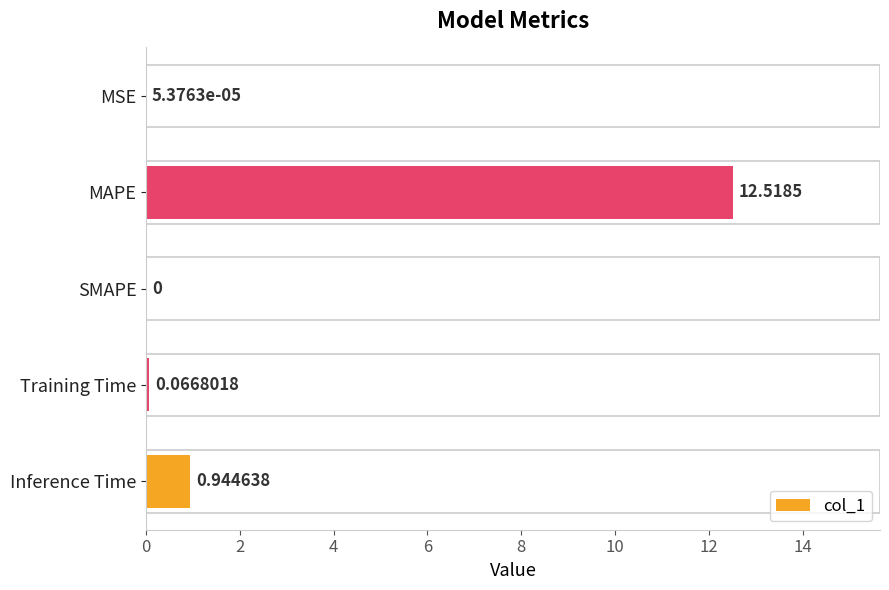

Are the bars horizontal?

Yes